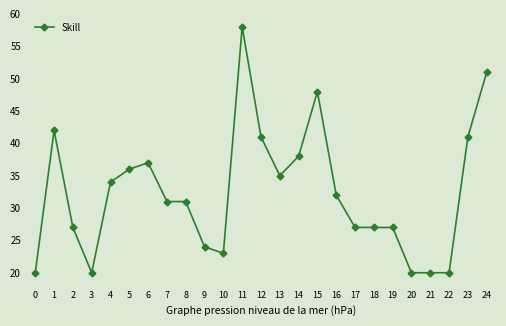

True or false: there are more than 1 points higher than both neighbors.

True